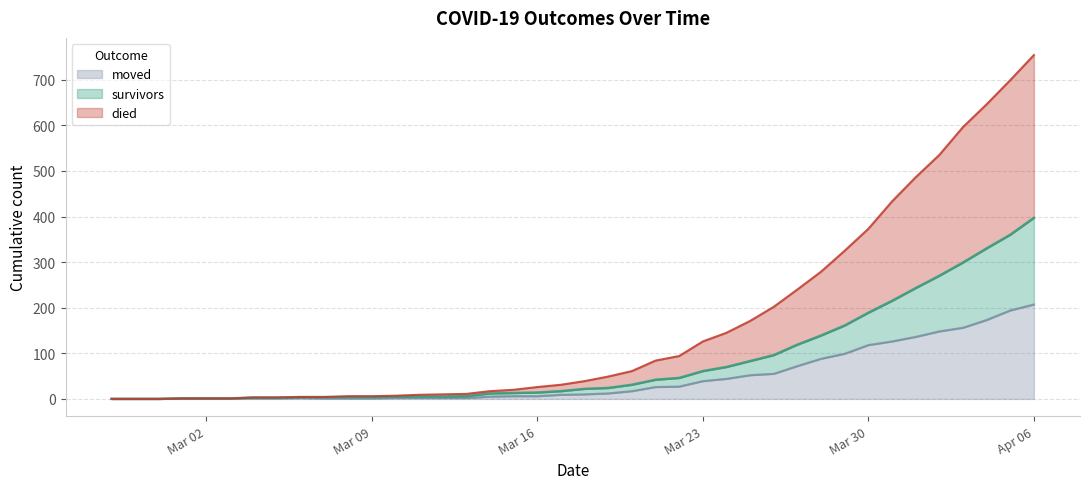

At which category is the sum across all series the highest?

Apr 06